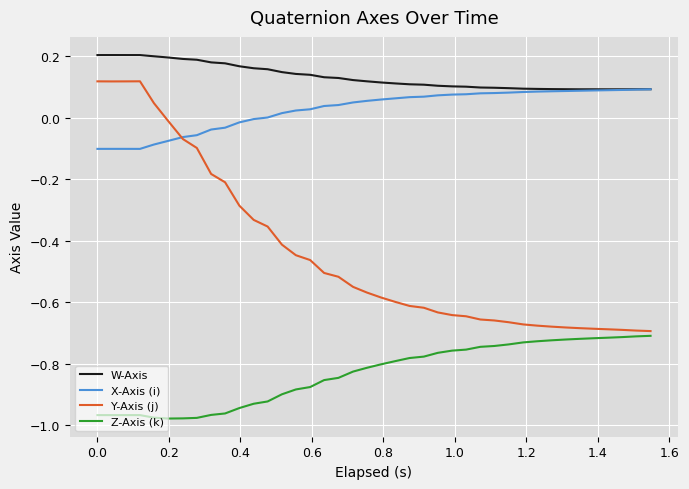

True or false: W-Axis and Y-Axis (j) intersect in this chart.

False